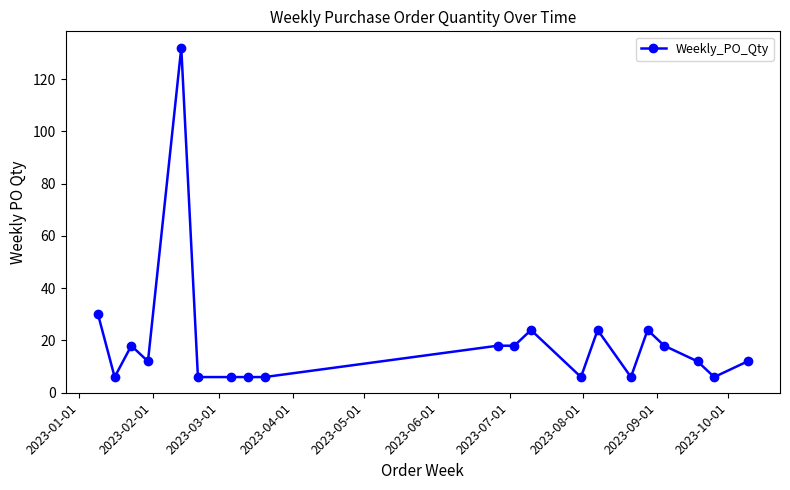

What is the value of the 14th point from the left?

24